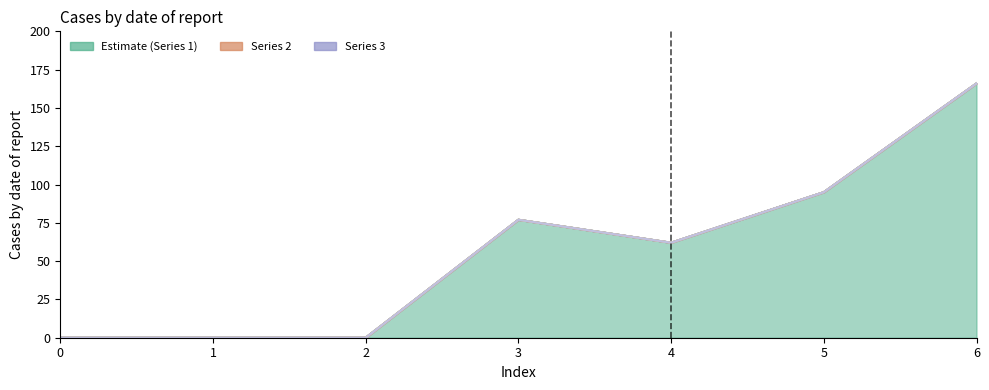

True or false: 6 and 2 intersect in this chart.

False